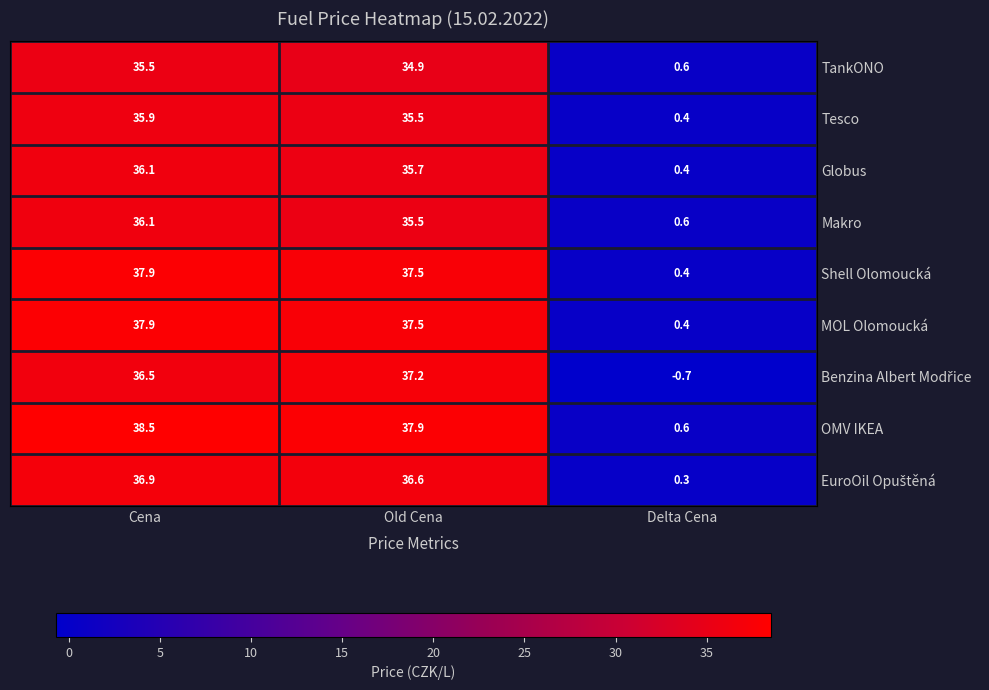

What is the difference between the maximum and second lowest values in the OMV IKEA series?

0.6